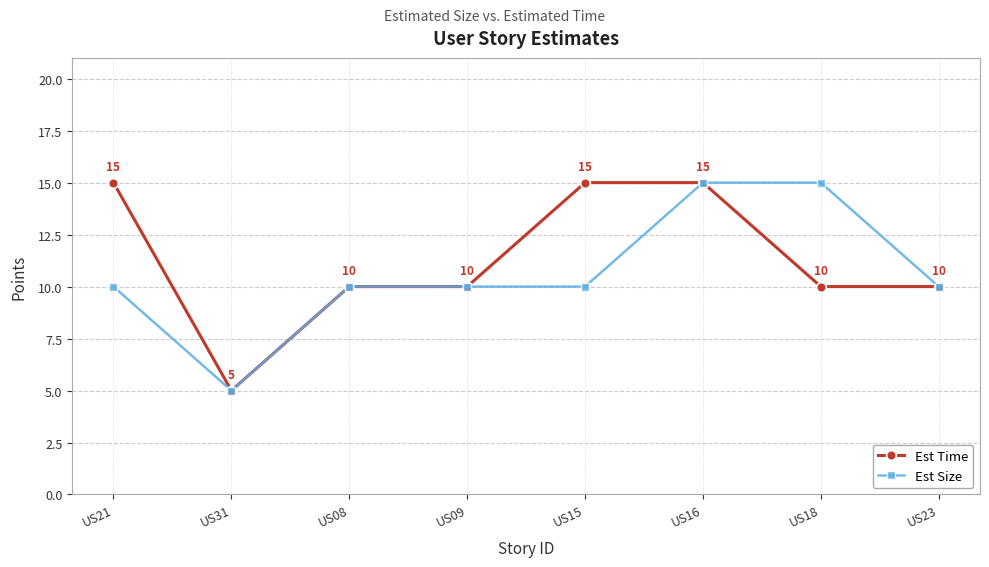

Rank the series at US21 from lowest to highest value.

Est Size, Est Time